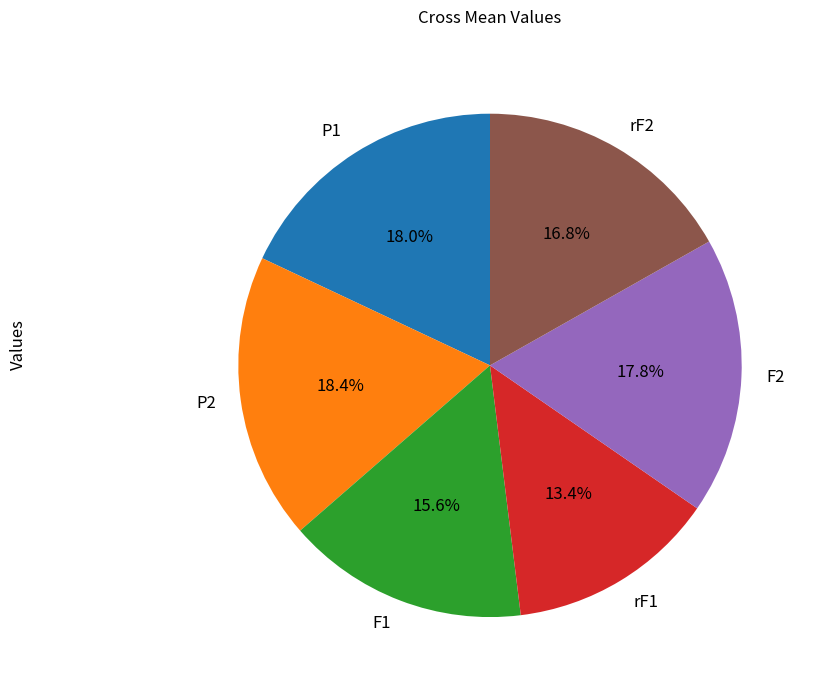

To the nearest percent, what is the combined percentage of rF2 and P1?

35%